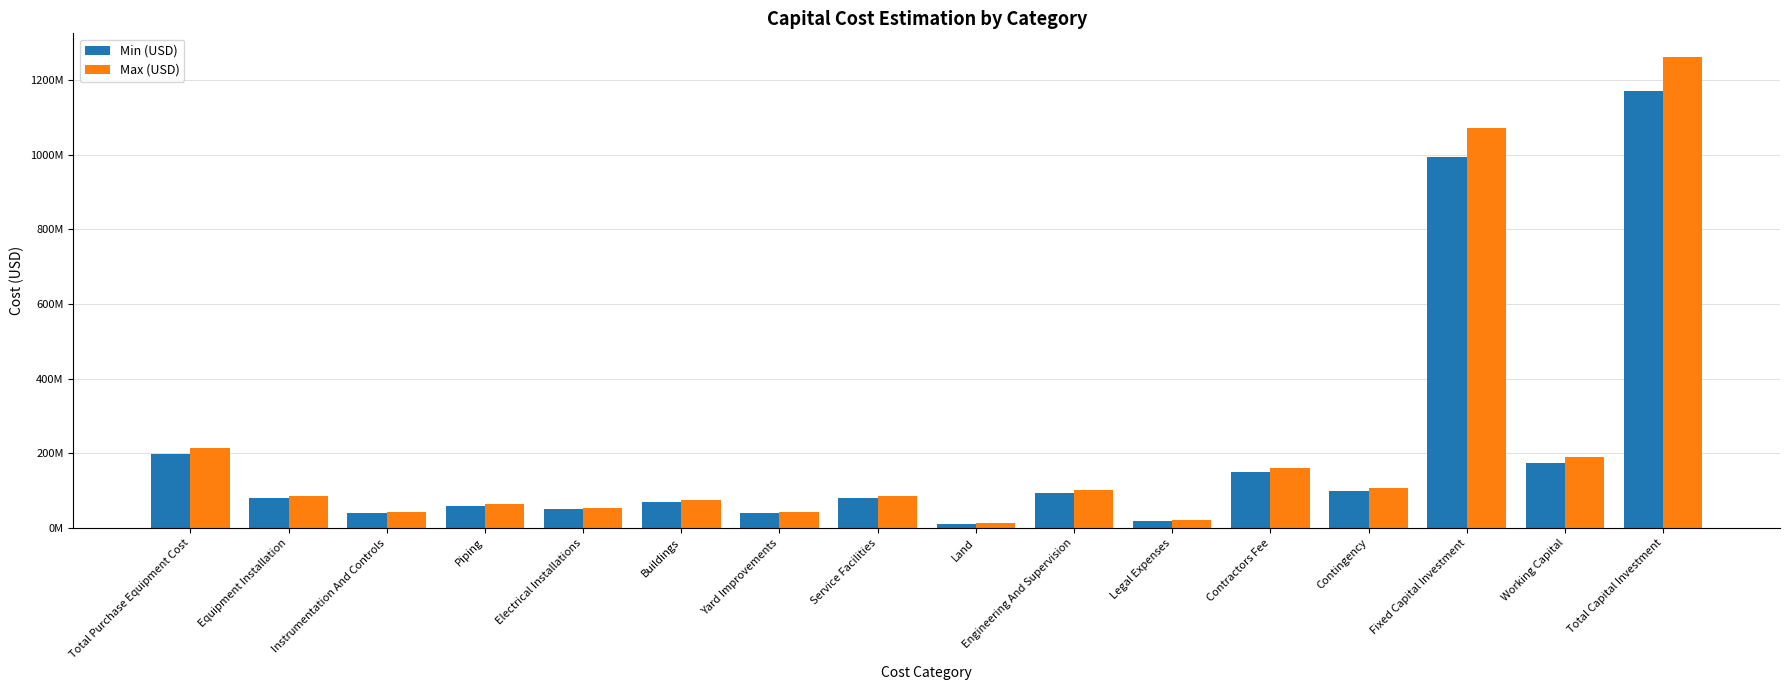

Does the chart contain any negative values?

No